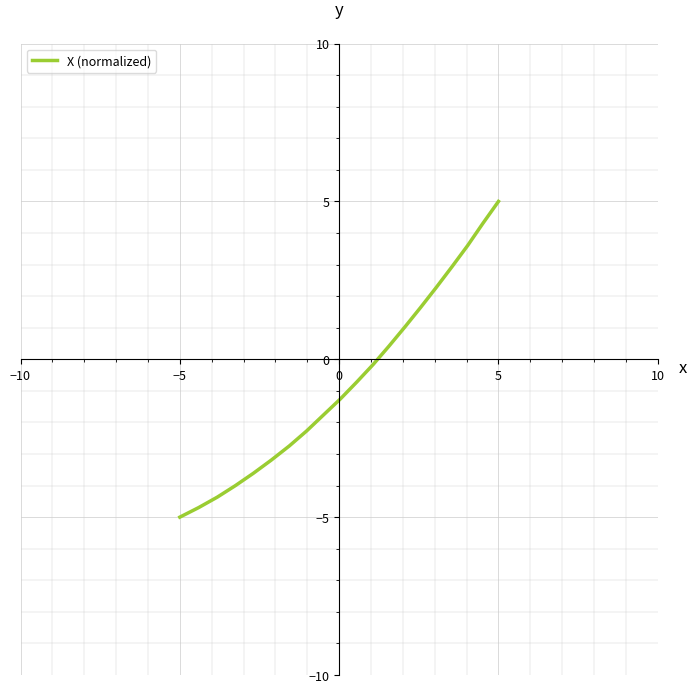

Does the chart have visible grid lines?

Yes